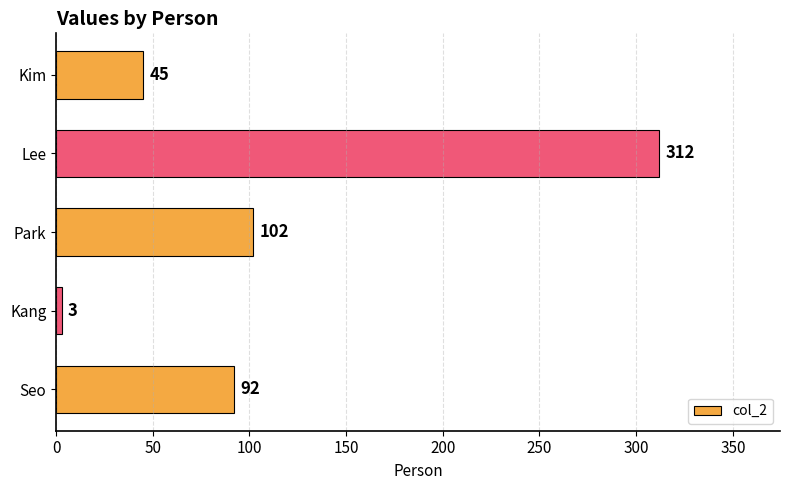

True or false: the data shows 57 at Park.

False